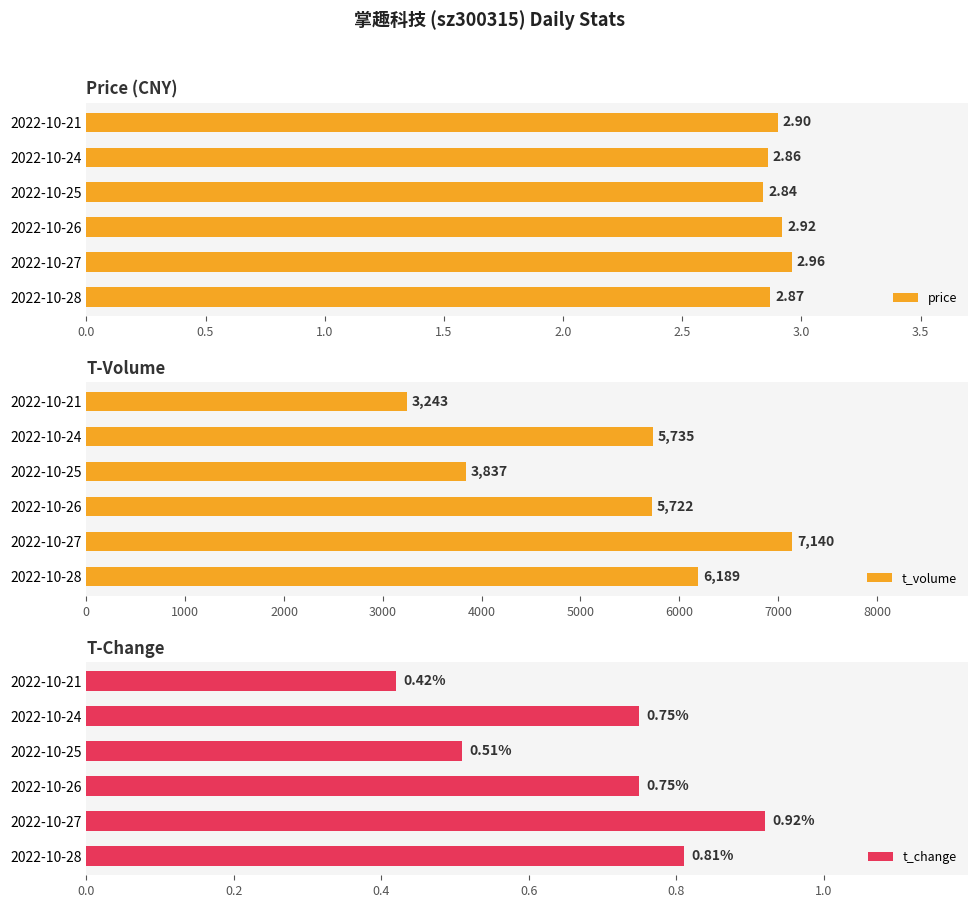

What is the difference between the second highest and second lowest values in the price series?

0.1